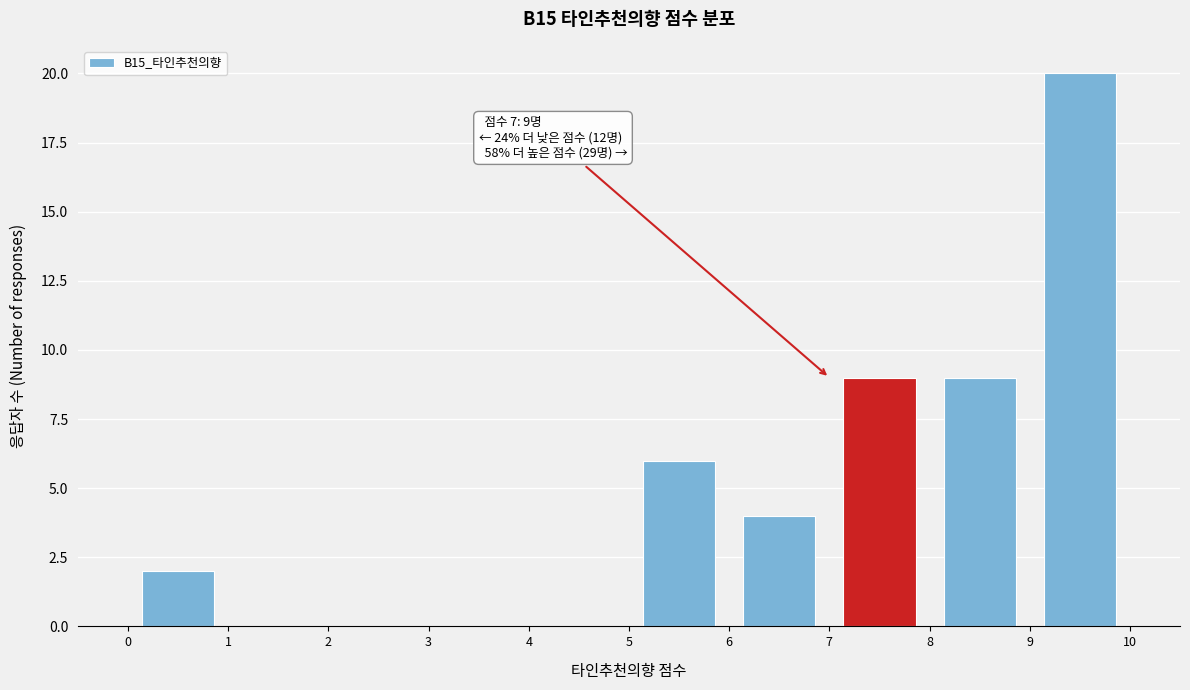

Which range on the x-axis has the tallest bar?

9 to 10